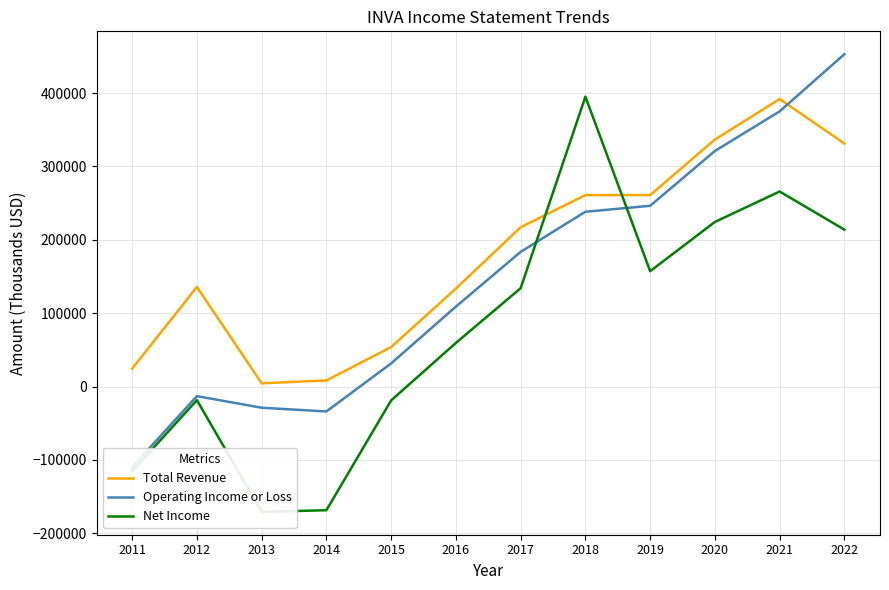

How many data points does each series have?

12